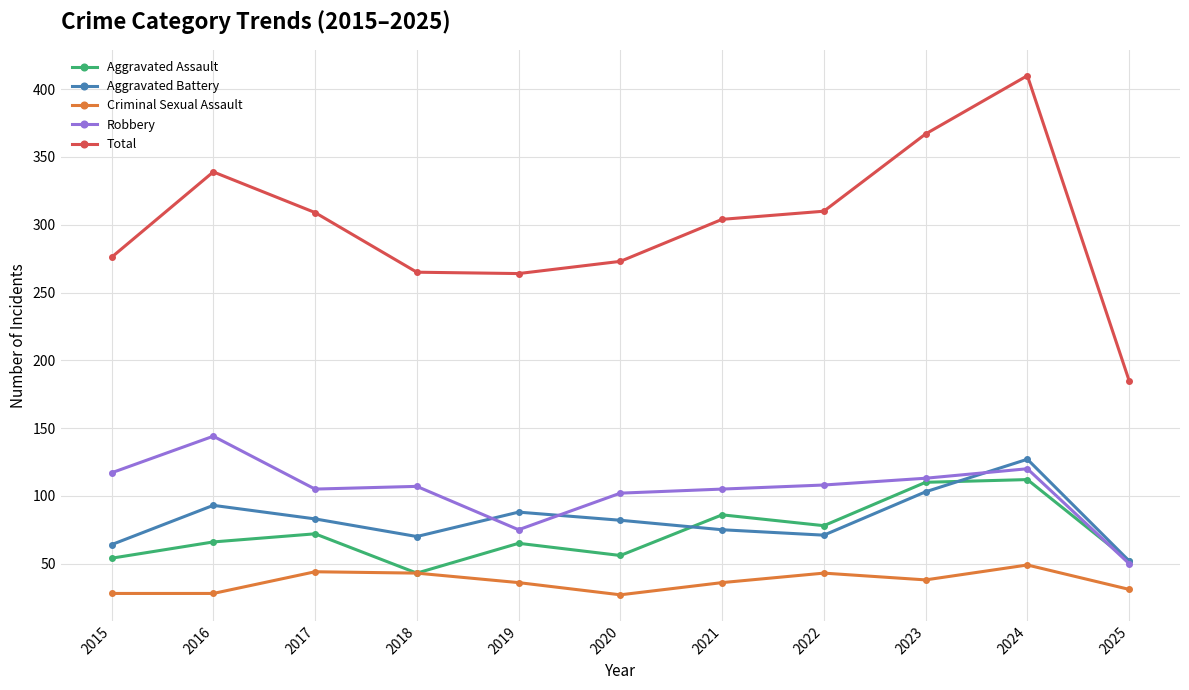

True or false: Criminal Sexual Assault and Robbery intersect in this chart.

False